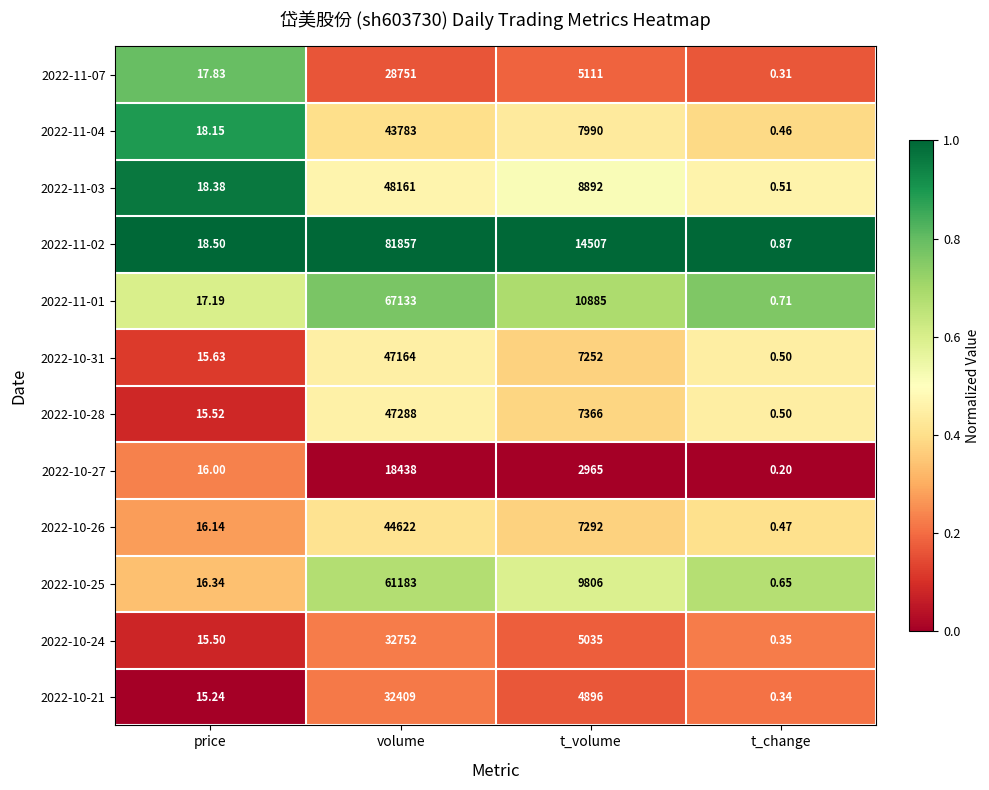

At volume, list the series in order from largest to smallest.

2022-11-02, 2022-11-01, 2022-10-25, 2022-11-03, 2022-10-28, 2022-10-31, 2022-10-26, 2022-11-04, 2022-10-24, 2022-10-21, 2022-11-07, 2022-10-27